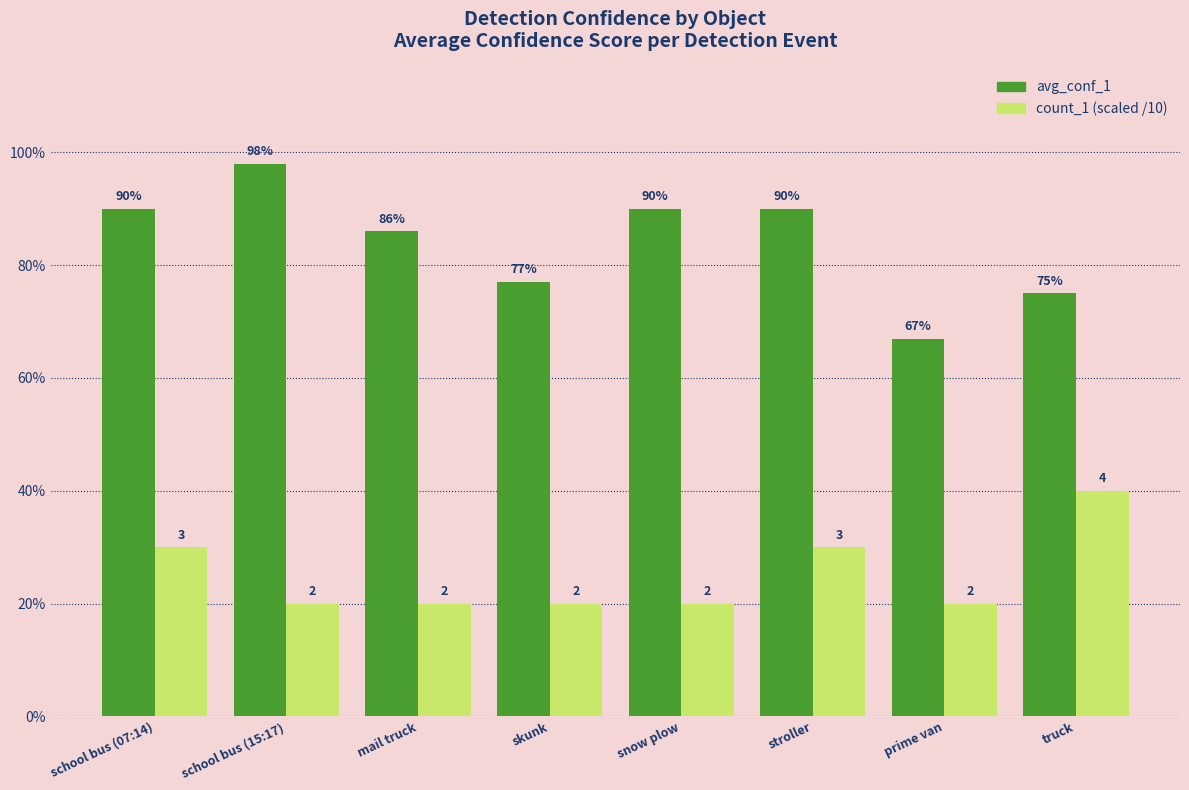

What is the difference between the highest and lowest values at truck?

0.3